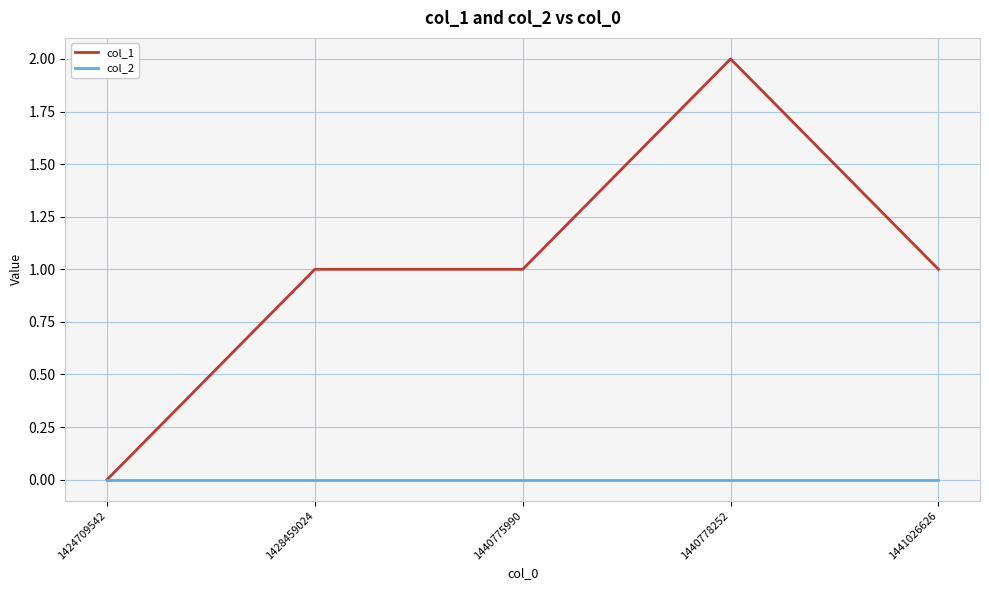

How many distinct data groups are displayed?

2